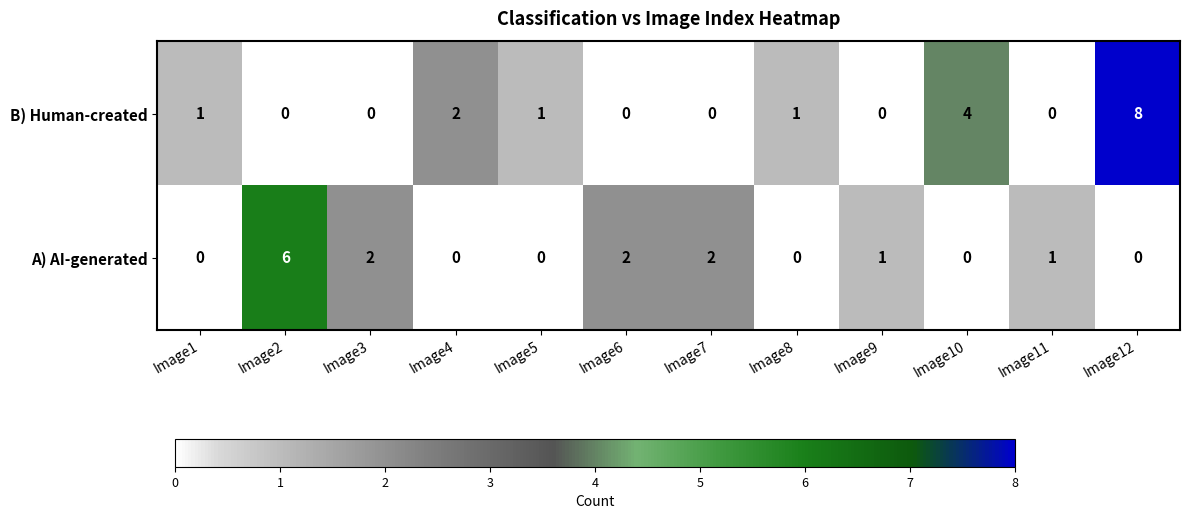

Which label corresponds to the largest value in the chart?

Image12